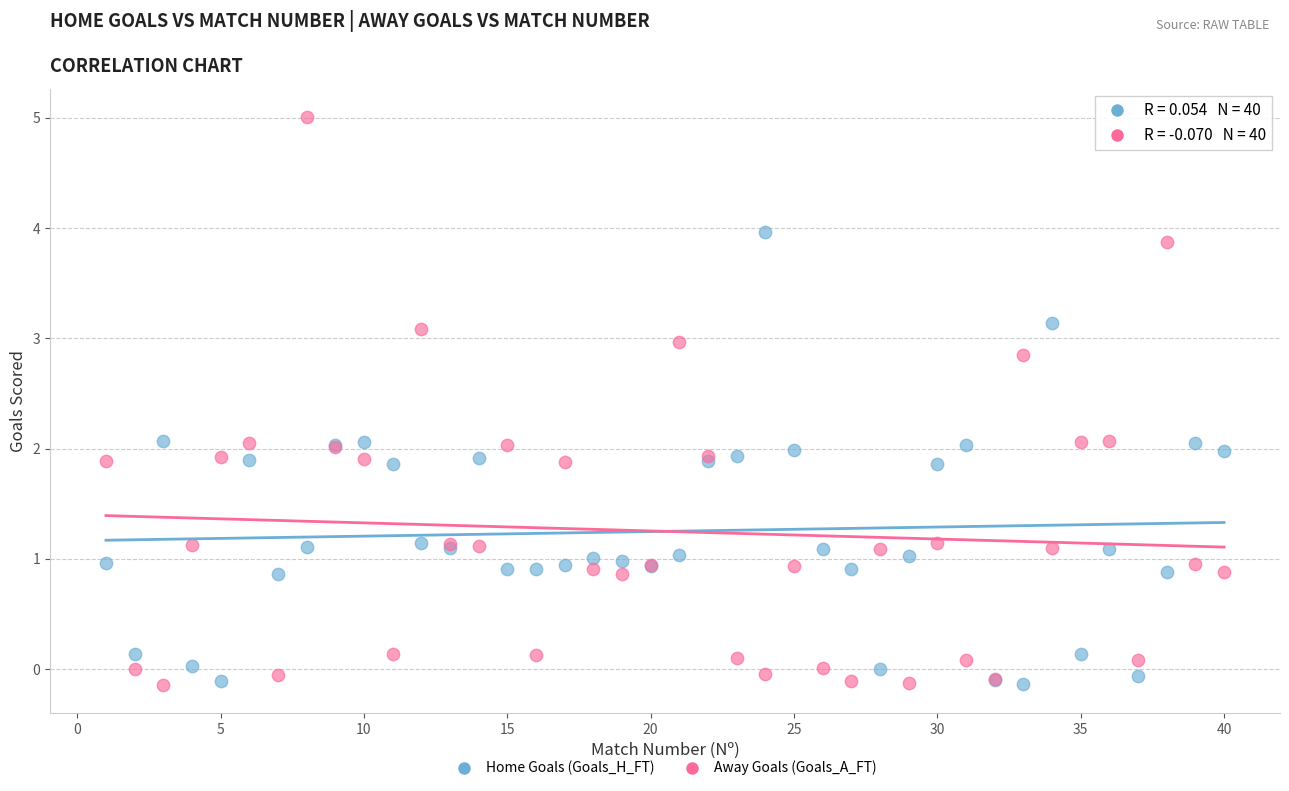

What are all the series names shown in the legend?

Home Goals (Goals_H_FT), Away Goals (Goals_A_FT)